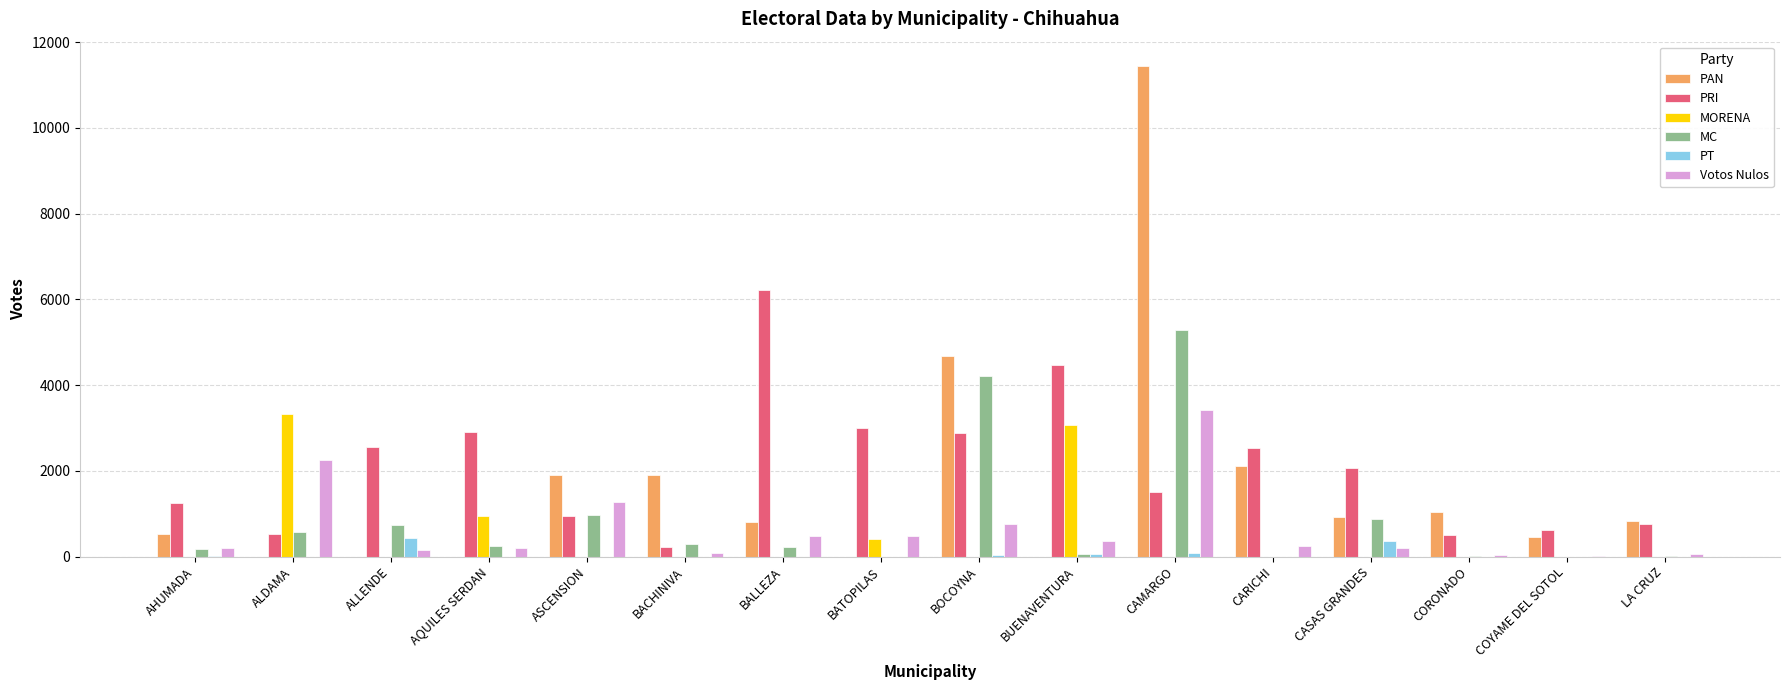

Is it true that MC equals 5292 at CAMARGO?

True